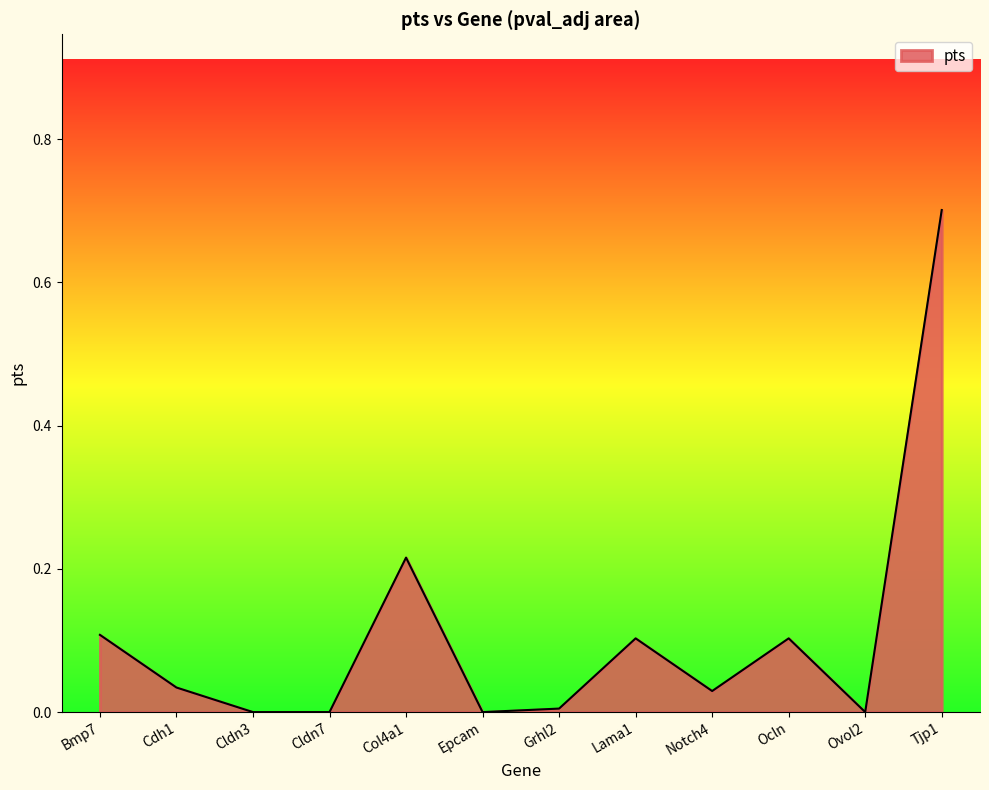

What is the difference between the maximum and minimum values?

0.7